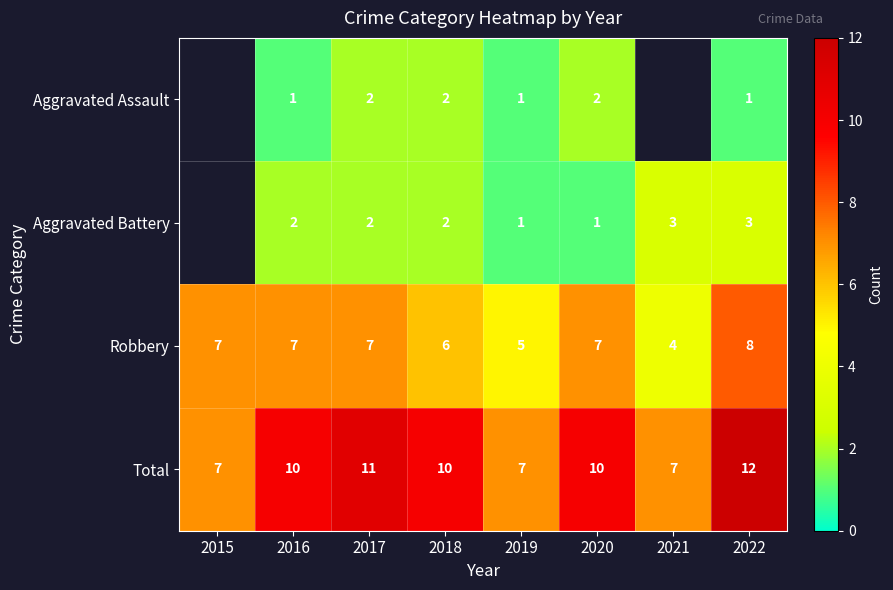

At which category is the sum across all series the highest?

2022